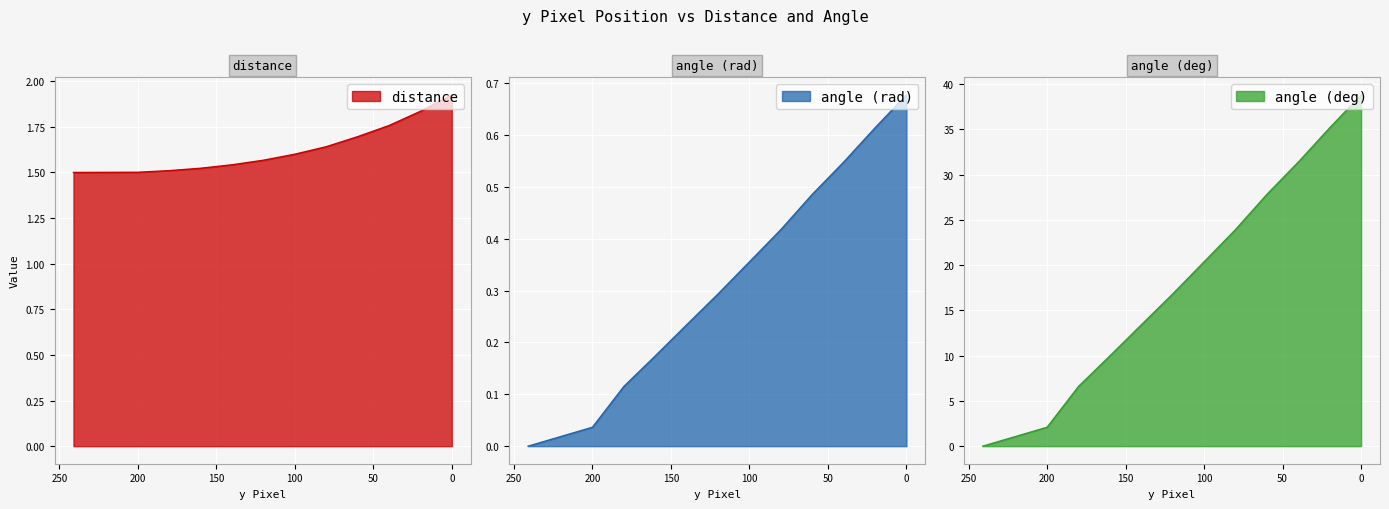

True or false: angle (rad) and distance intersect in this chart.

False